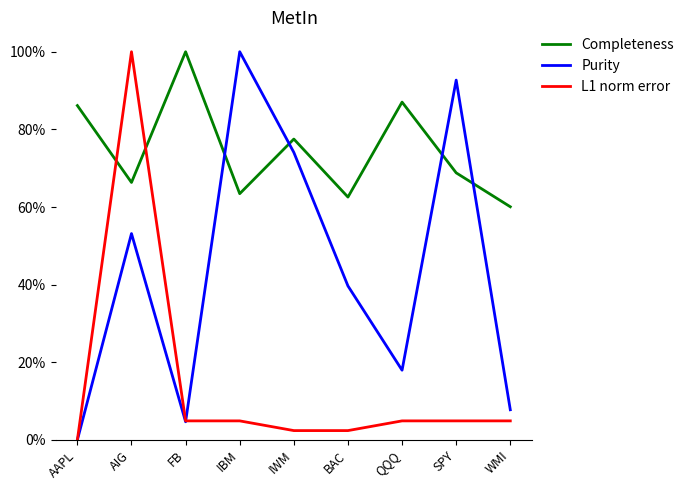

Reading left to right, list all the values displayed in this chart.

Completeness: 0.9	0.7	1.0	0.6	0.8	0.6	0.9	0.7	0.6
Purity: 0.0	0.5	0.0	1.0	0.7	0.4	0.2	0.9	0.1
L1 norm error: 0.0	1.0	0.0	0.0	0.0	0.0	0.0	0.0	0.0